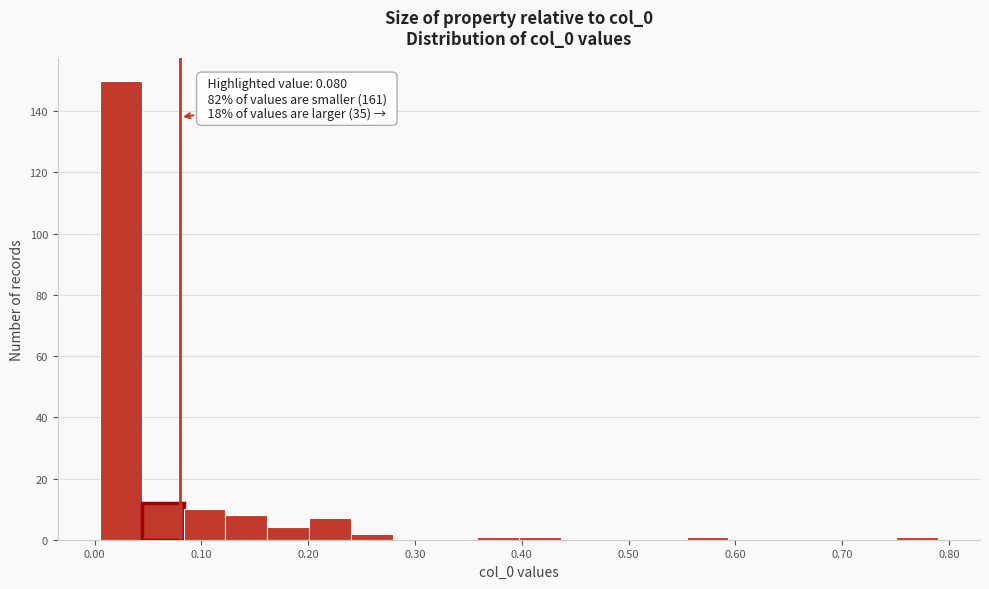

Read against the x-axis, roughly where is the centre of the tallest bar?

0.02